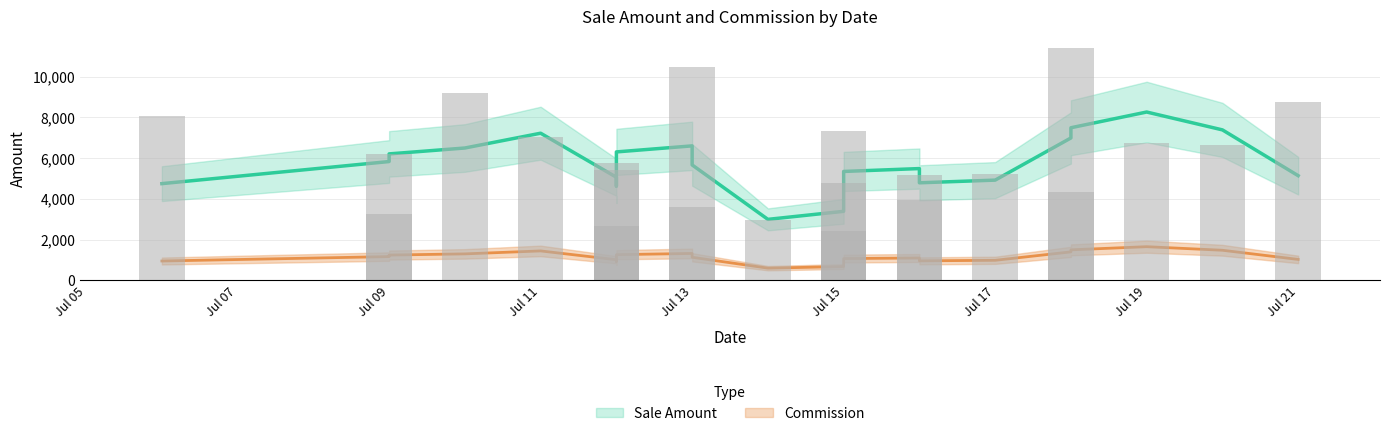

What is the difference between the maximum and minimum values?

8959.4